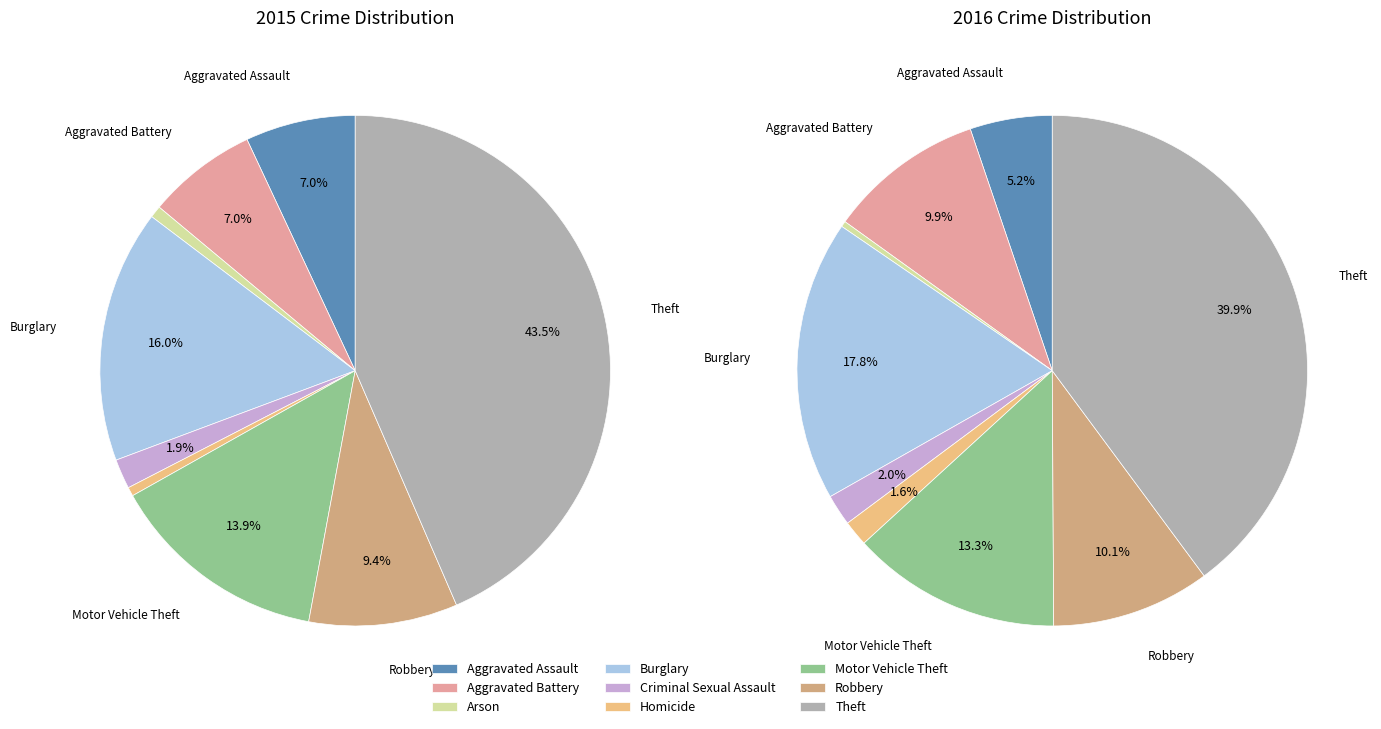

To the nearest percent, what portion does 6 represent?

14%